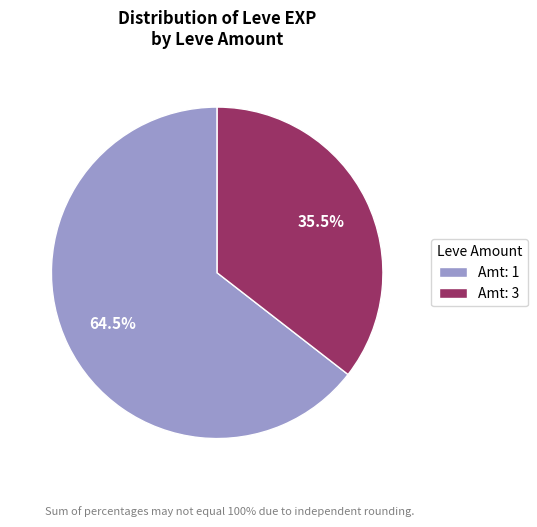

Rank the categories by value from highest to lowest.

Amt: 1, Amt: 3